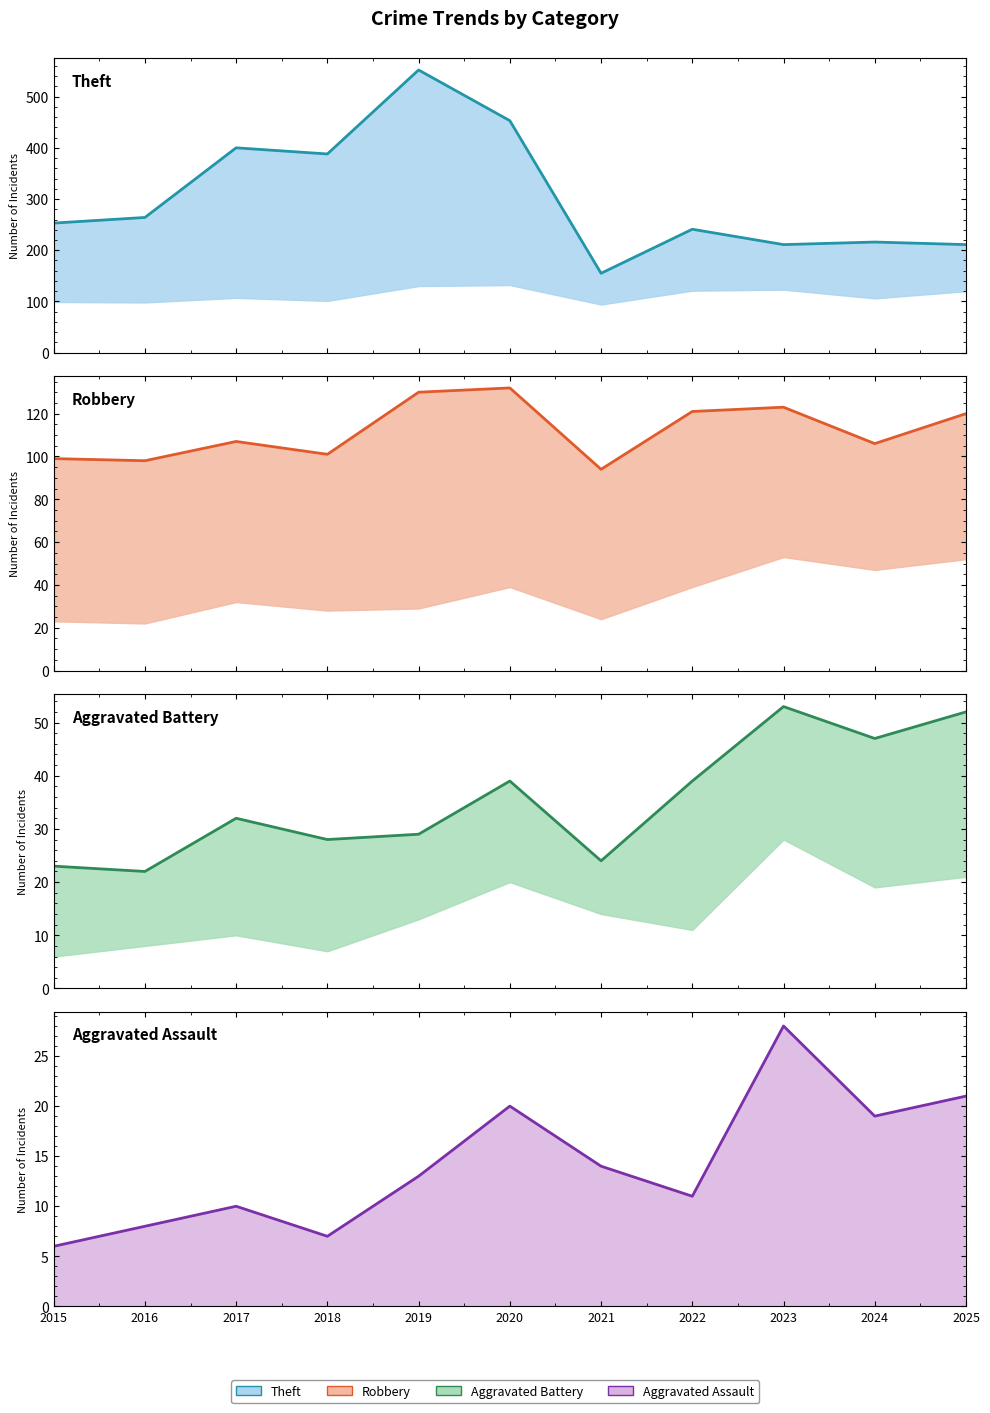

What is the minimum value shown in the chart?

6